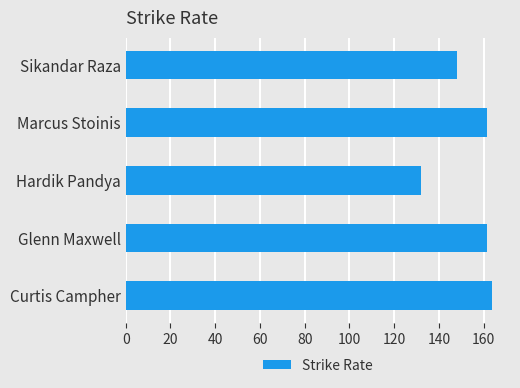

What is the sum of all values?

766.8